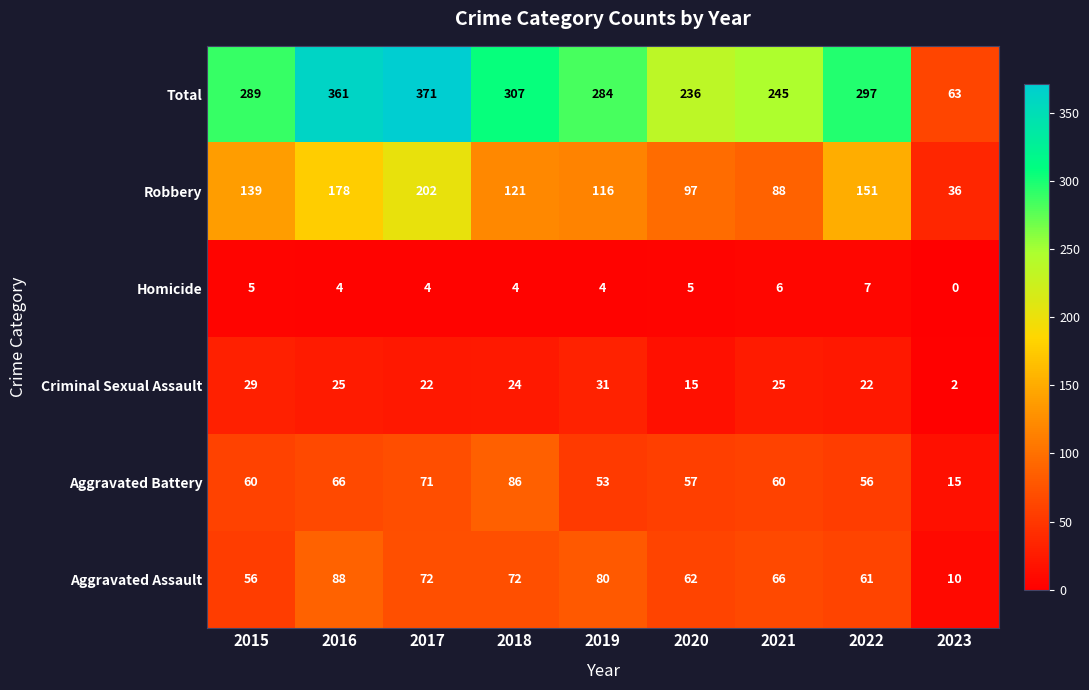

Which series has the largest range (max minus min)?

Total